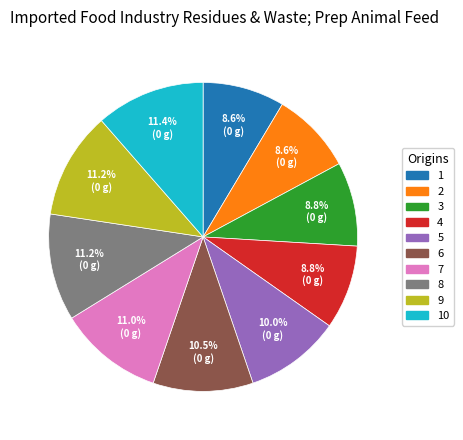

Count the number of slices in the pie.

10